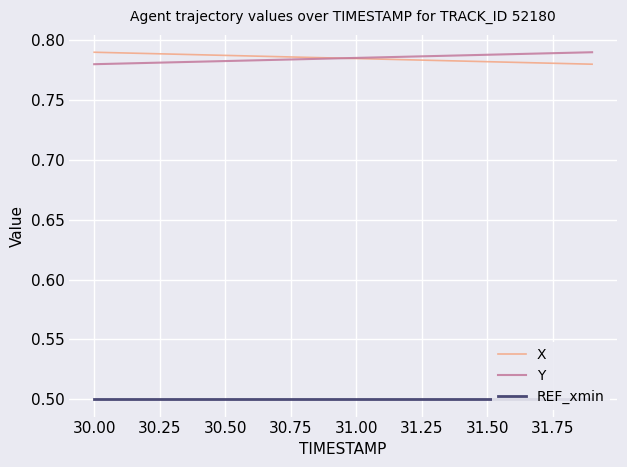

At which category is the sum across all series the highest?

30.25